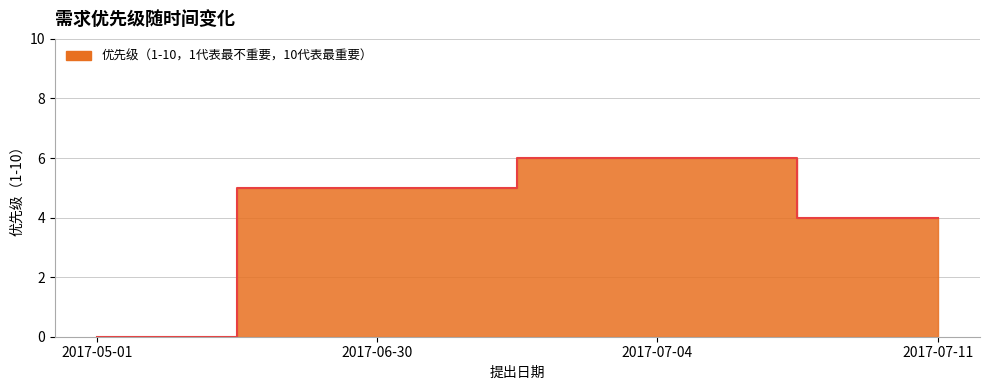

Does the chart have visible grid lines?

Yes